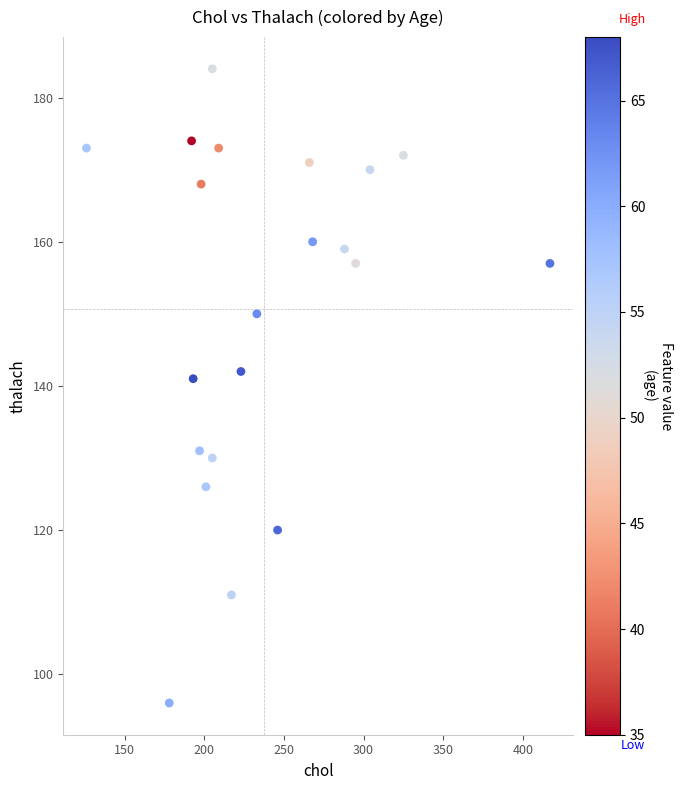

What Y value in the scatter plot is closest to 140?

141